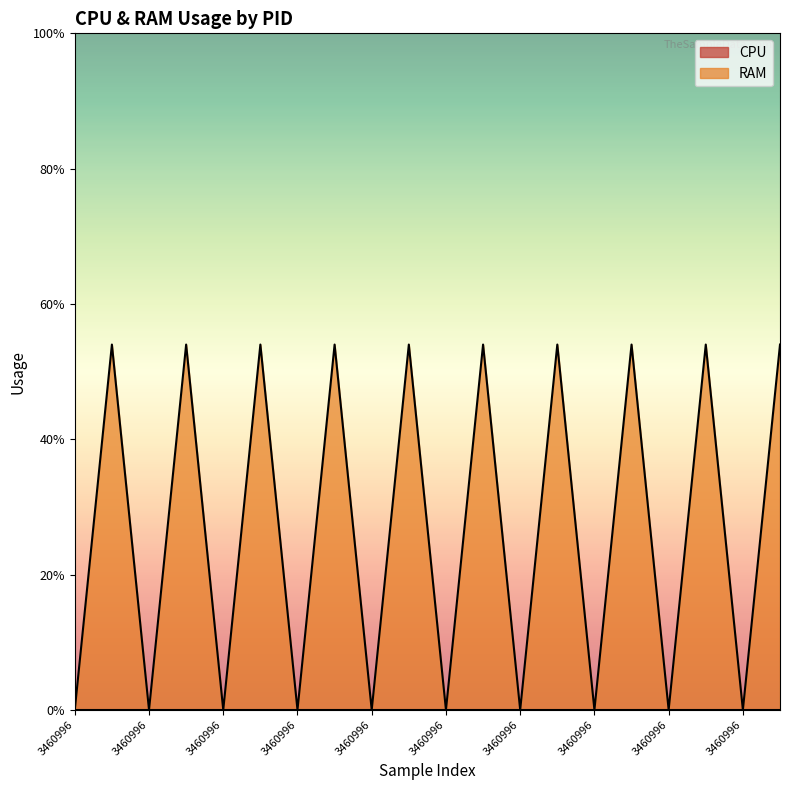

The value at 3461060 is 3.0. True or false?

False